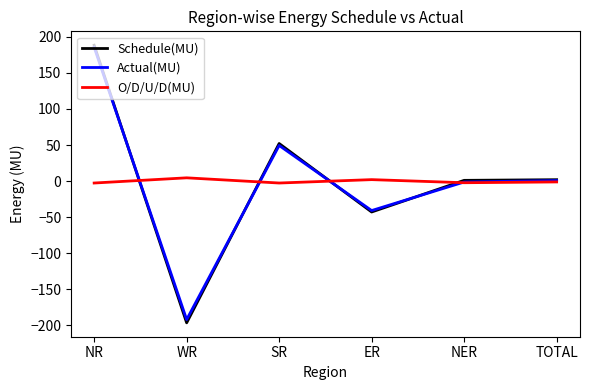

What is the difference between the second highest and second lowest values in the O/D/U/D(MU) series?

4.7